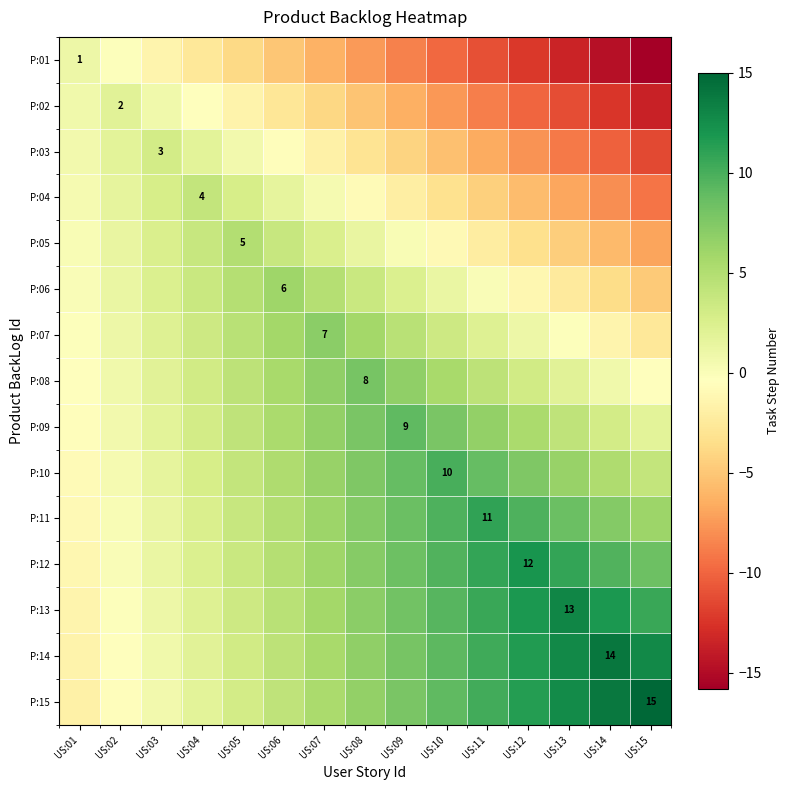

How many categories are shown in the chart?

15